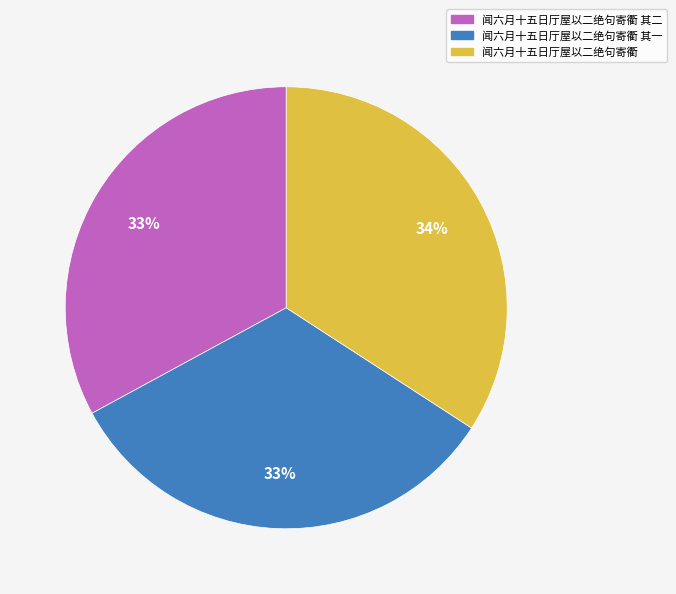

To the nearest percent, what is the difference between the largest and smallest slice percentages?

1%